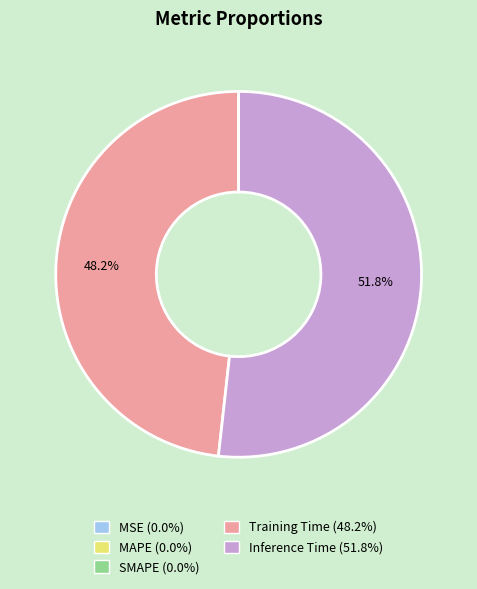

Does any single category account for the majority?

Yes